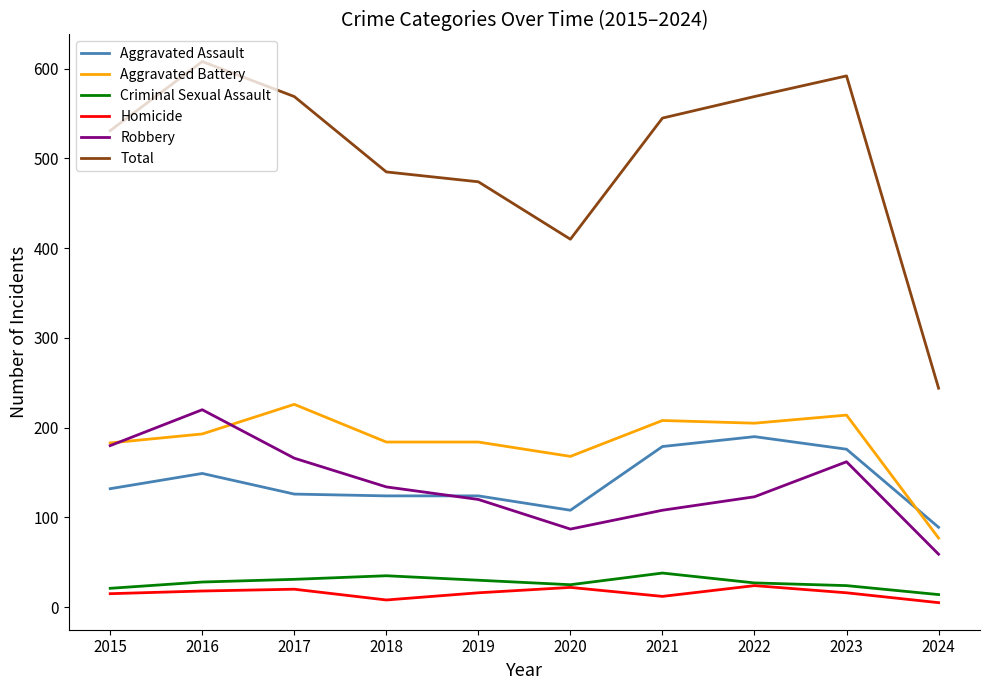

What is the sum of the Total values at 2022 and 2024?

813